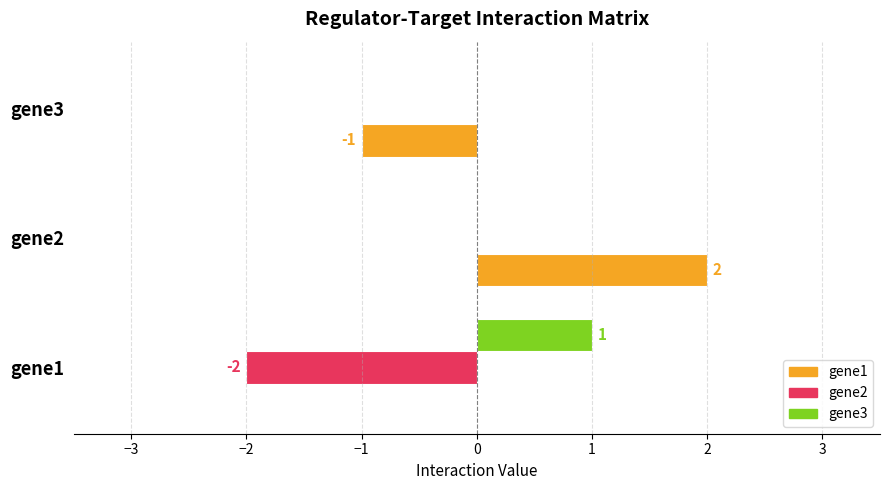

At which category is the sum across all series the highest?

gene2